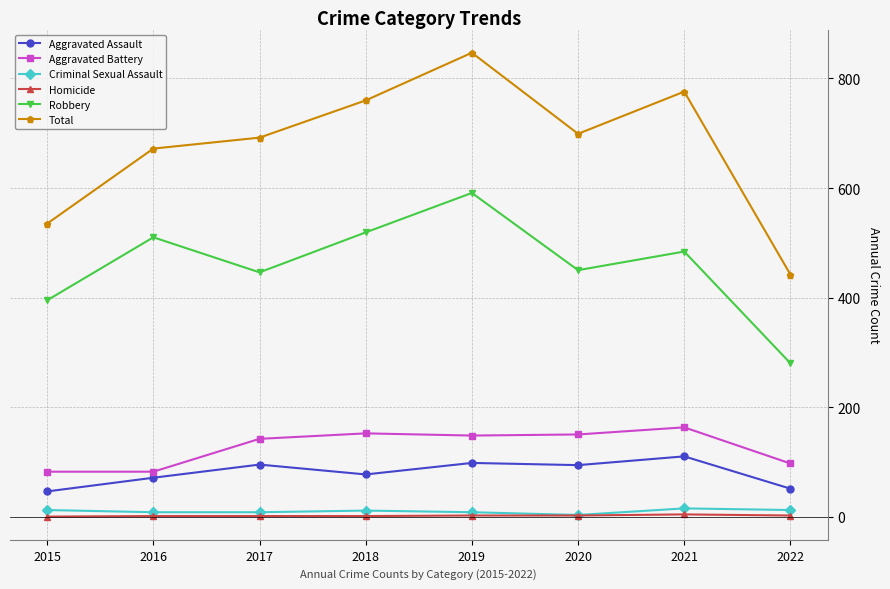

At which label does Total reach its peak?

2019